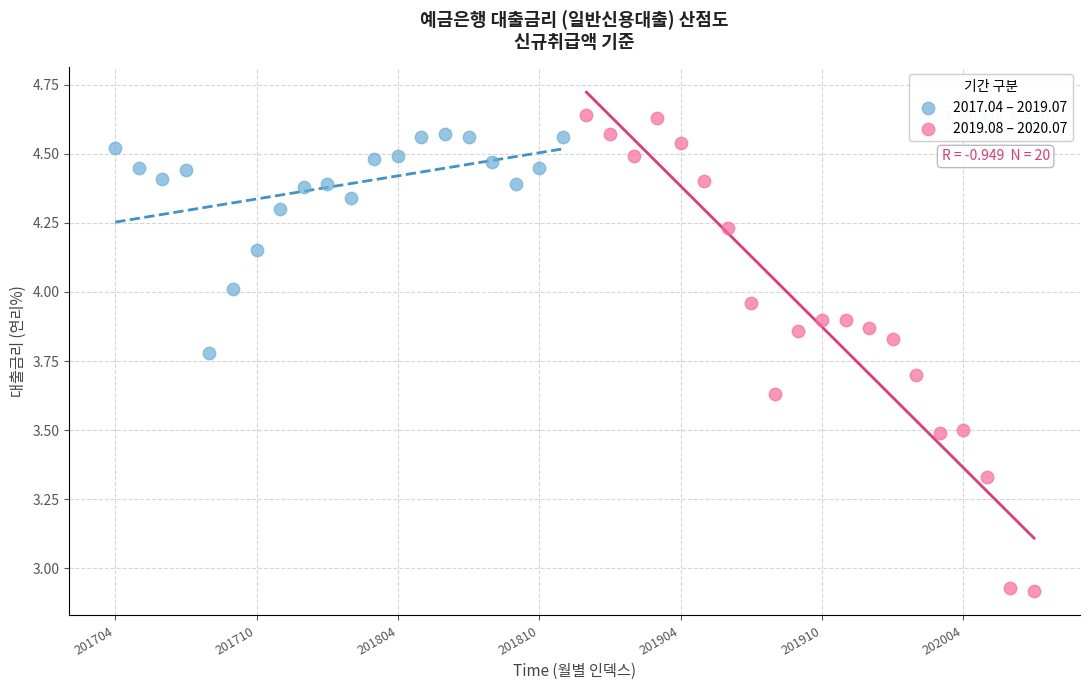

Which series has the widest spread of Y values?

2019.08 – 2020.07